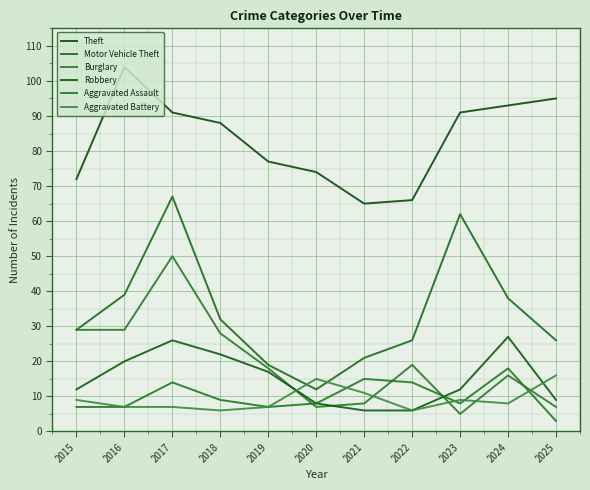

Does the chart display data point markers on the line(s)?

No